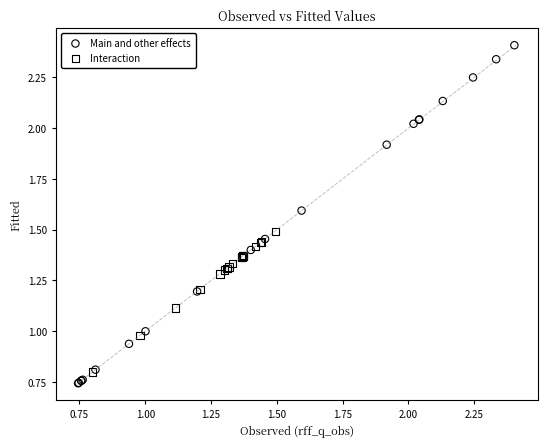

Which series has the largest Y range (max minus min)?

Main and other effects